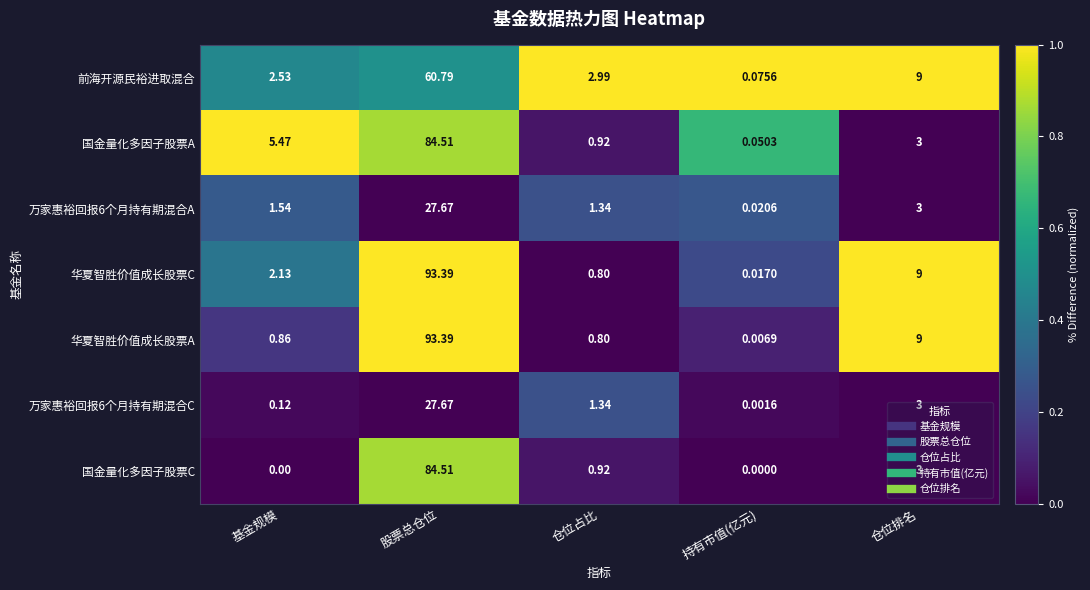

Rank the categories by 万家惠裕回报6个月持有期混合A value from lowest to highest.

持有市值(亿元), 仓位占比, 基金规模, 仓位排名, 股票总仓位